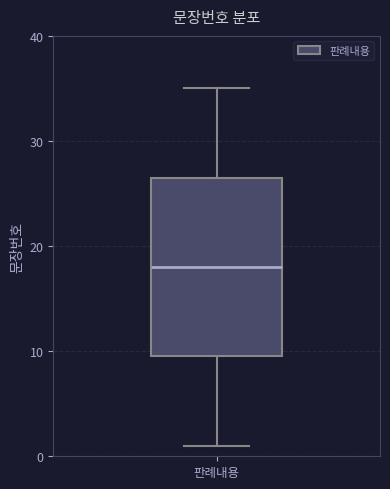

Transcribe this box plot: give where the median line is, the range the box spans, and where the two whiskers end, as read against the y-axis. The values are not printed on the chart, so give them approximately, as read against the axis.

median 18, box 10 to 27, whiskers 1 to 35